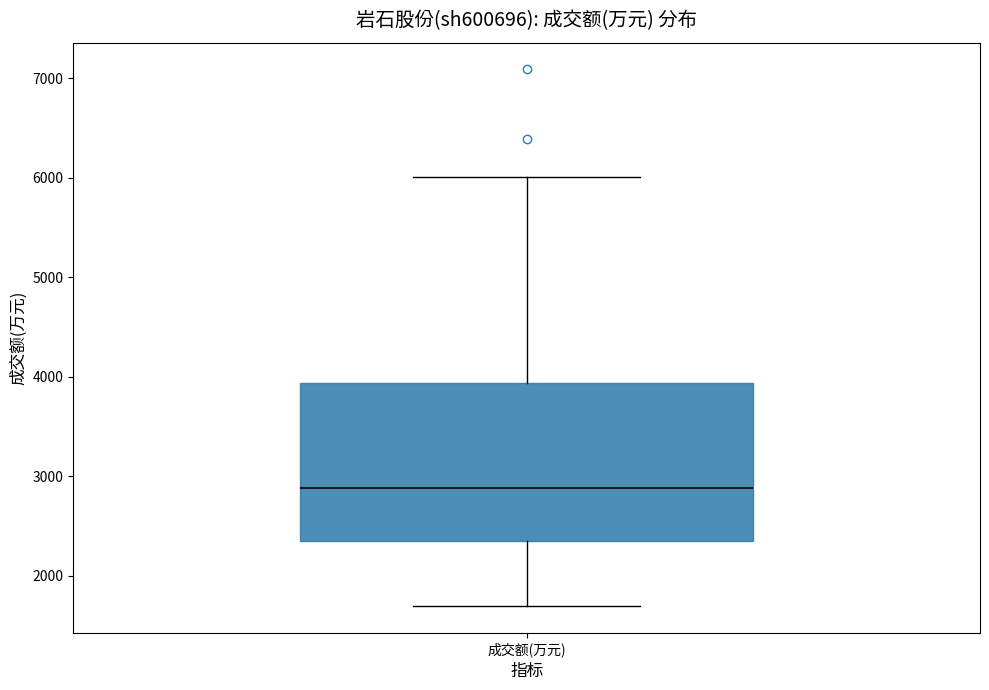

Read this box plot against the y-axis: the position of the median line, the range covered by the box, and the ends of both whiskers. The values are not printed on the chart, so give them approximately, as read against the axis.

median 2900, box 2300 to 3900, whiskers 1700 to 6000